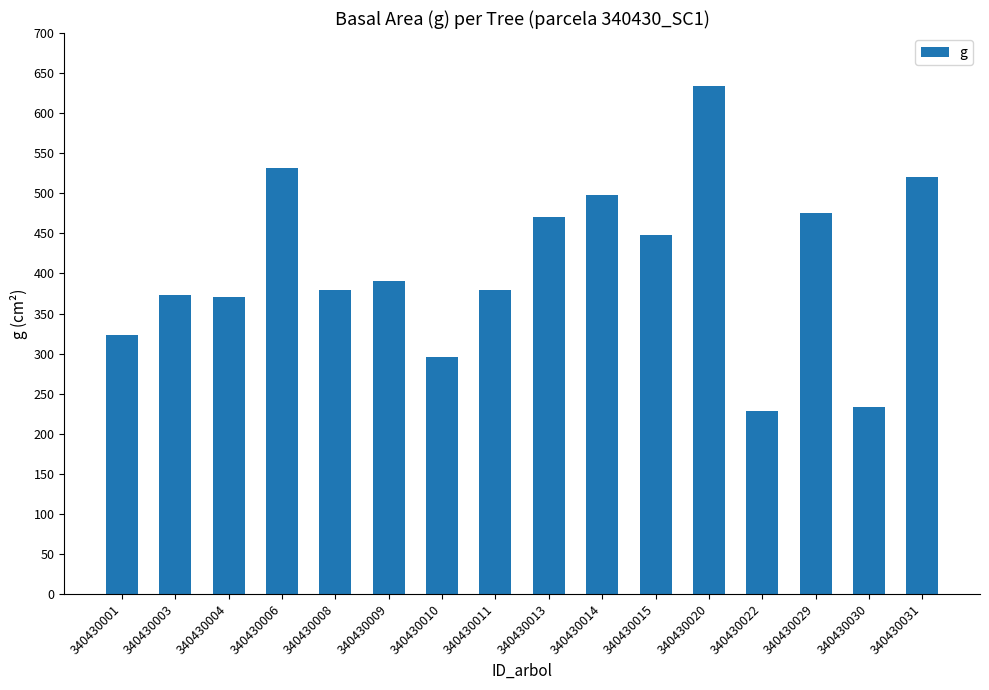

What is the difference between the maximum and second lowest values?

400.7